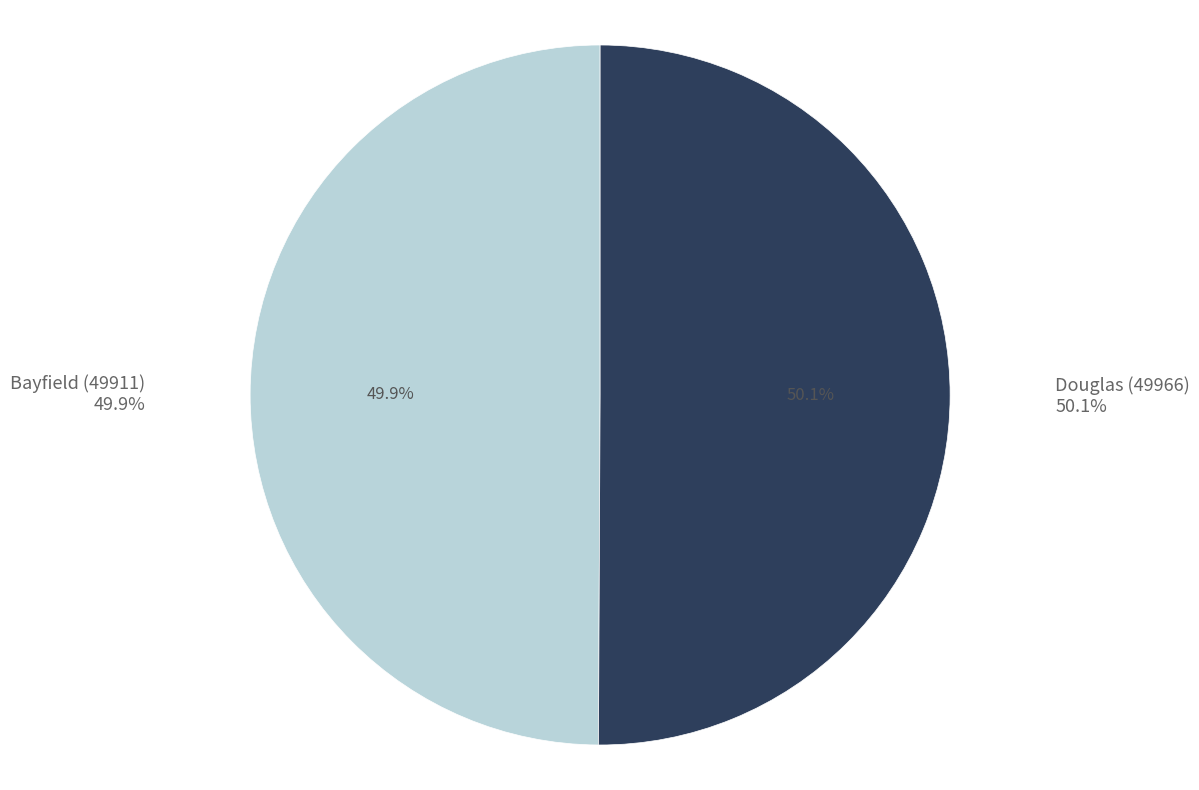

The Douglas (49966) slice represents 63% of the pie. True or false?

False